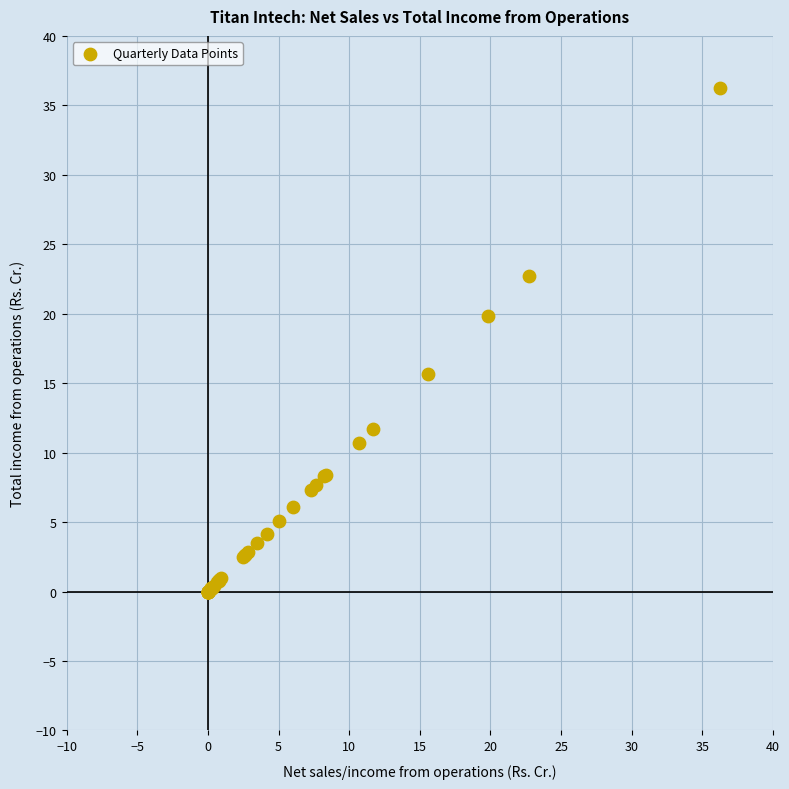

What Y value in the scatter plot is closest to 18?

19.8